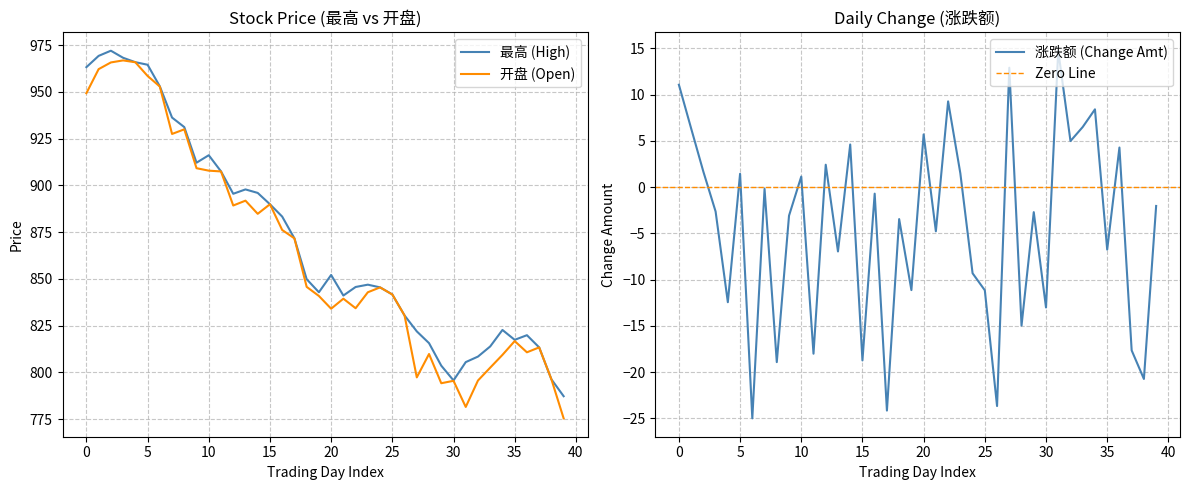

True or false: 最高 has more than 2 points higher than both neighbors.

True